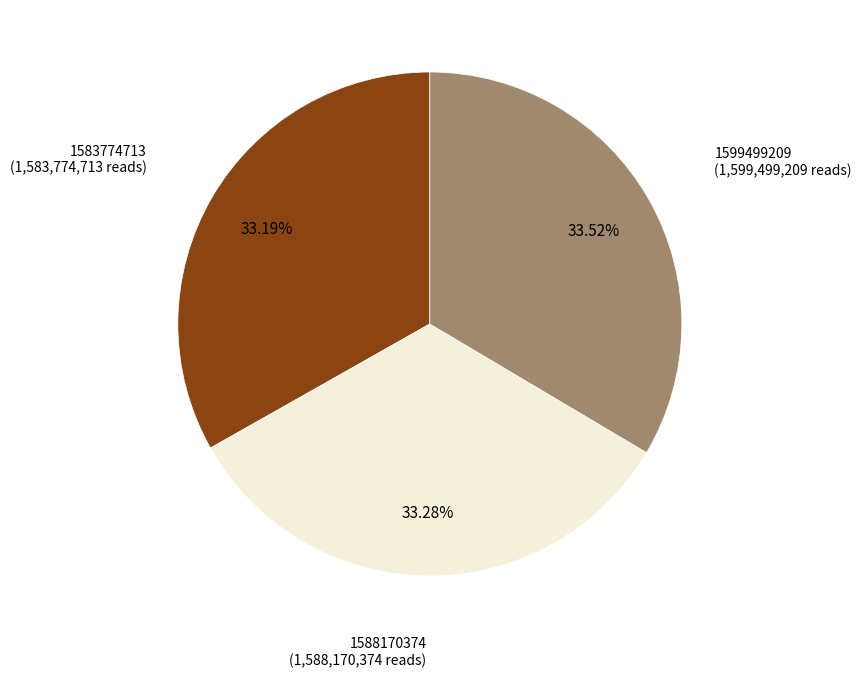

Is there a majority slice in this chart?

No